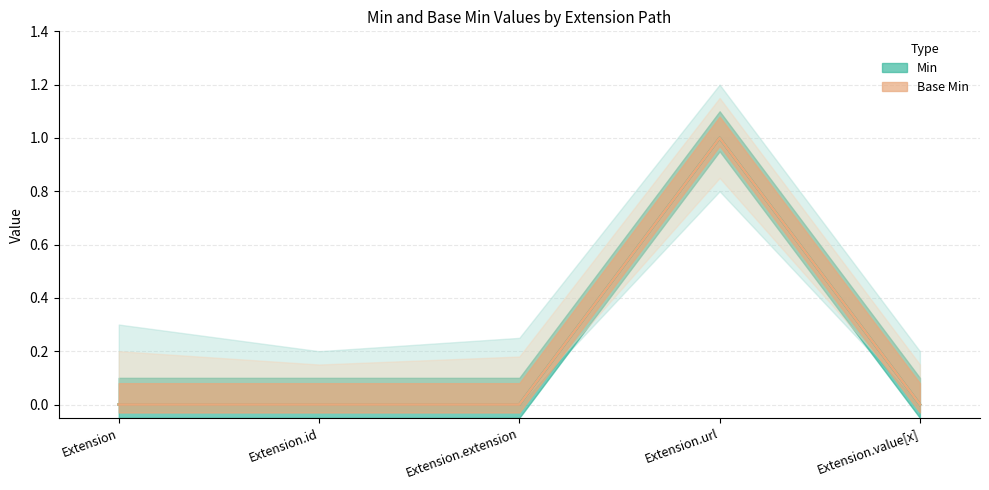

Reading left to right, list all the values displayed in this chart.

Min: 0	0	0	1	0
Base Min: 0	0	0	1	0